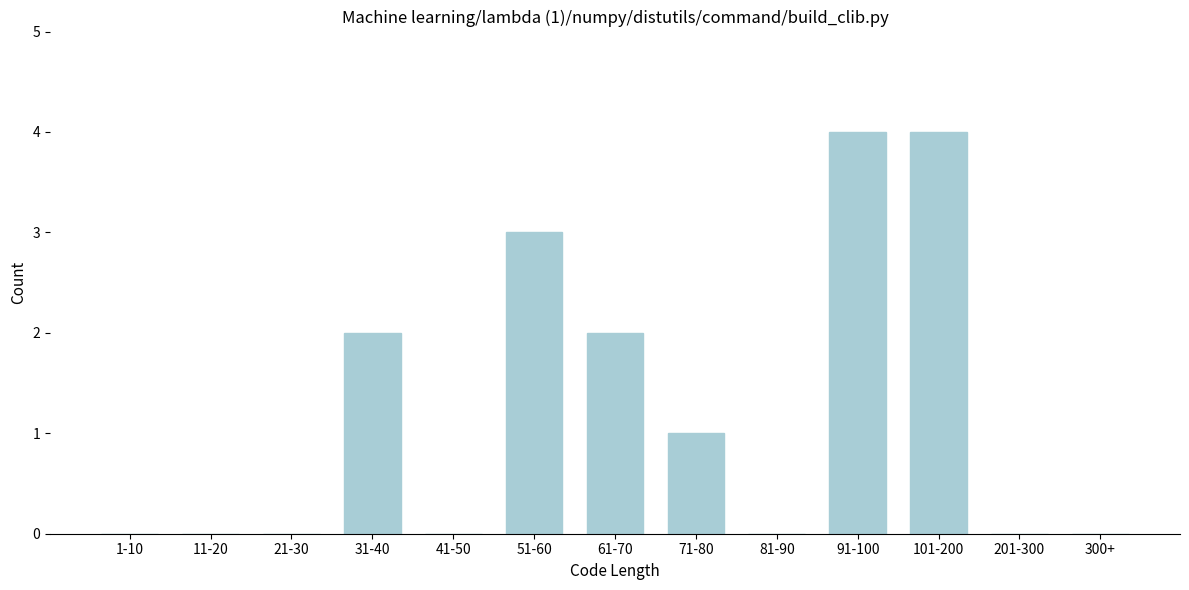

Reading left to right, extract all data points from this chart.

1-10=0	11-20=0	21-30=0	31-40=2	41-50=0	51-60=3	61-70=2	71-80=1	81-90=0	91-100=4	101-200=4	201-300=0	300+=0